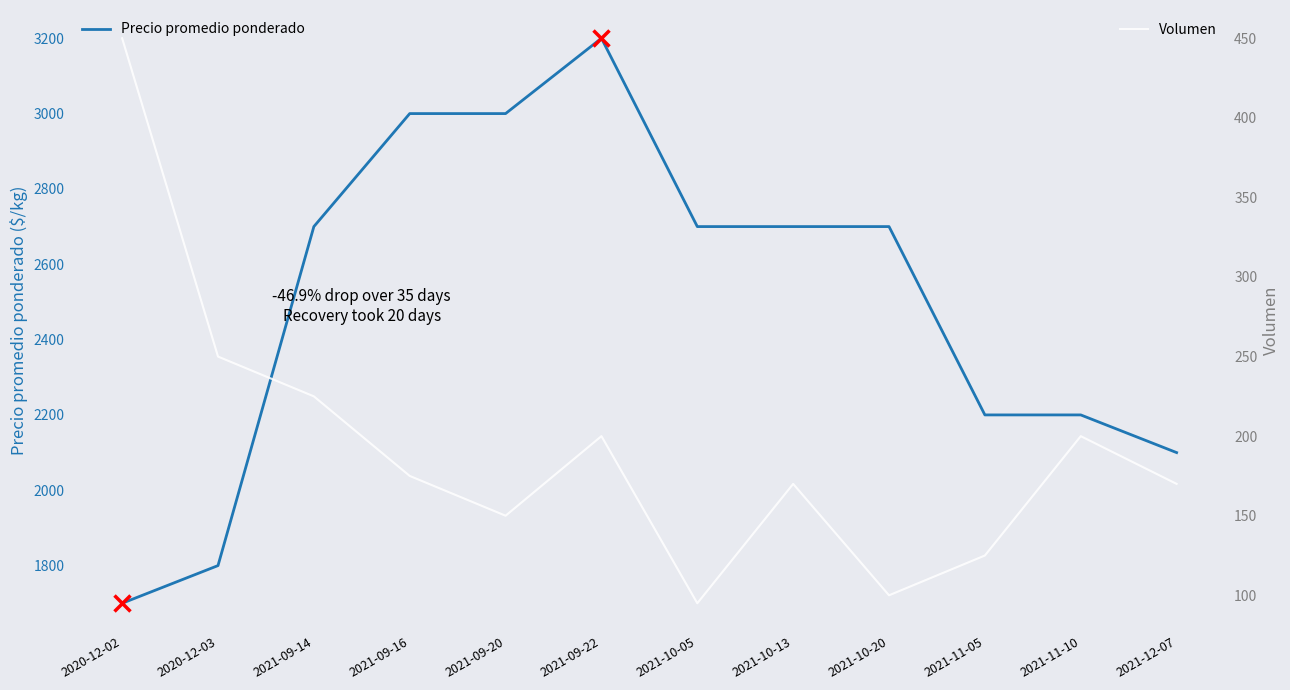

In Volumen, how many points are lower than both neighbors (excluding endpoints)?

3